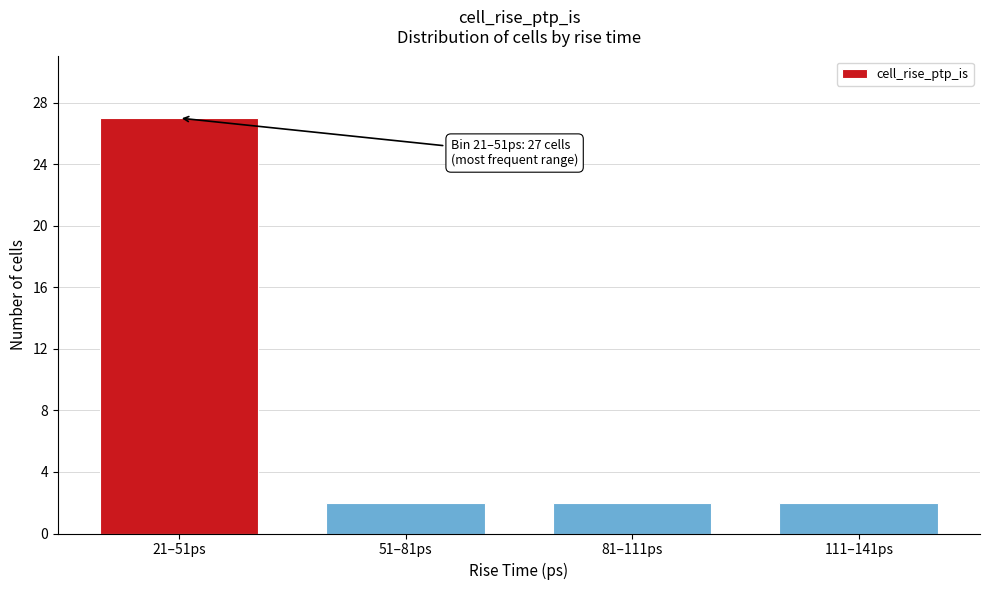

Reading right to left, list all the values displayed in this chart.

111–141ps=2	81–111ps=2	51–81ps=2	21–51ps=27